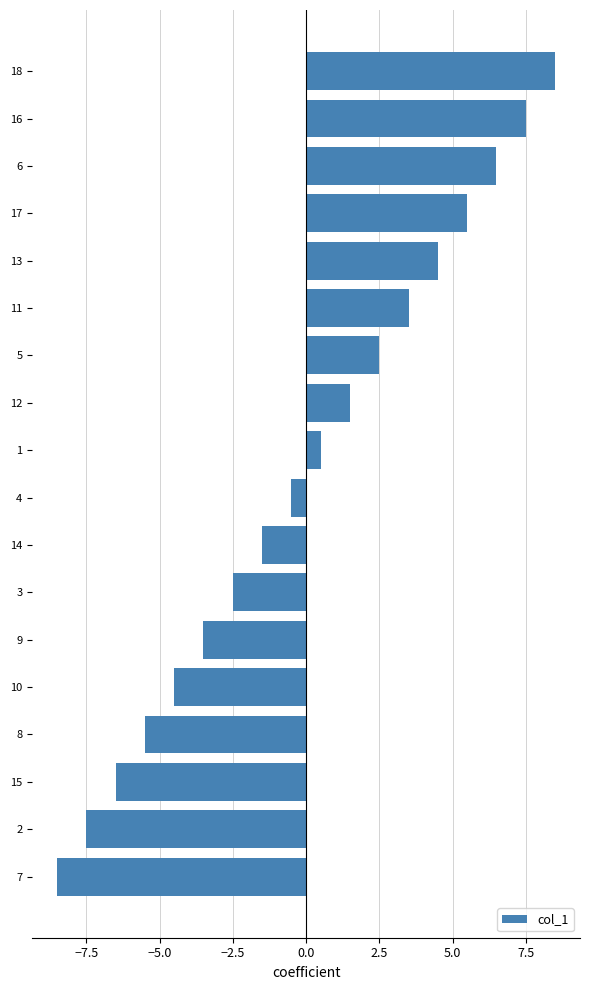

What is the difference between the values at 17 and 10?

10.0